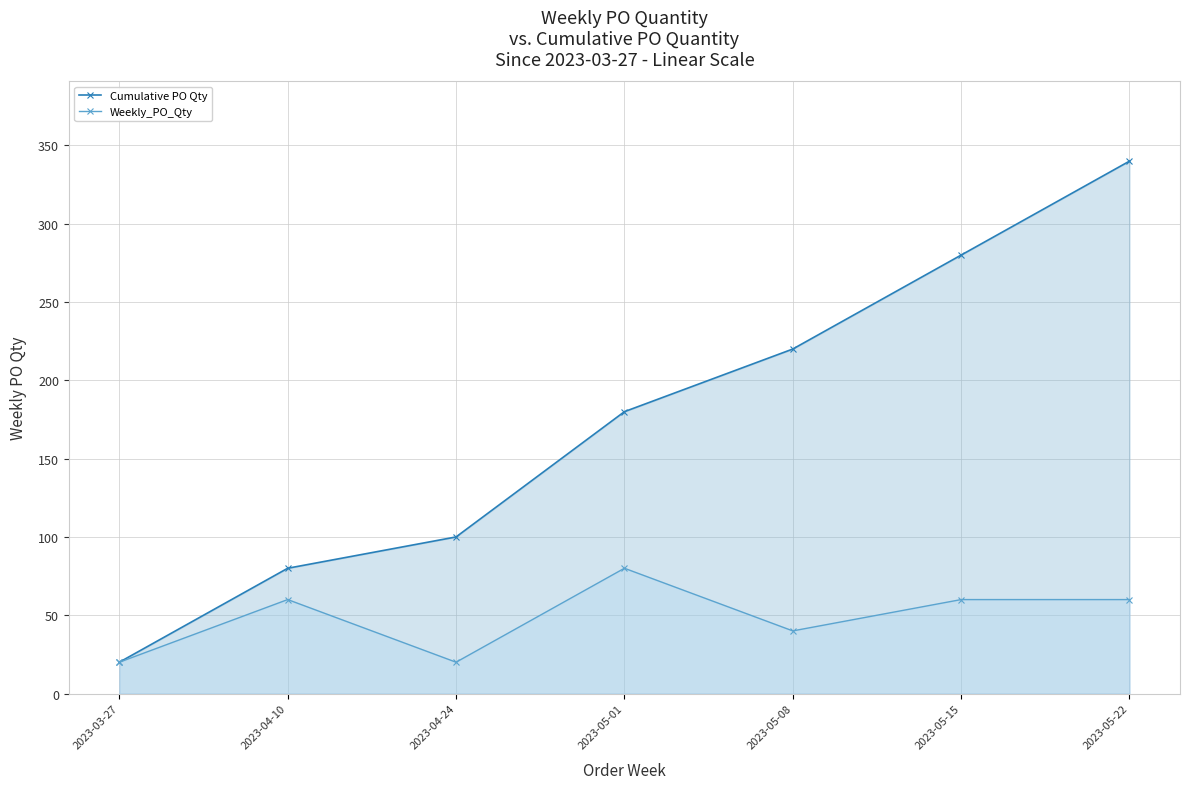

How many series are shown in this chart?

2